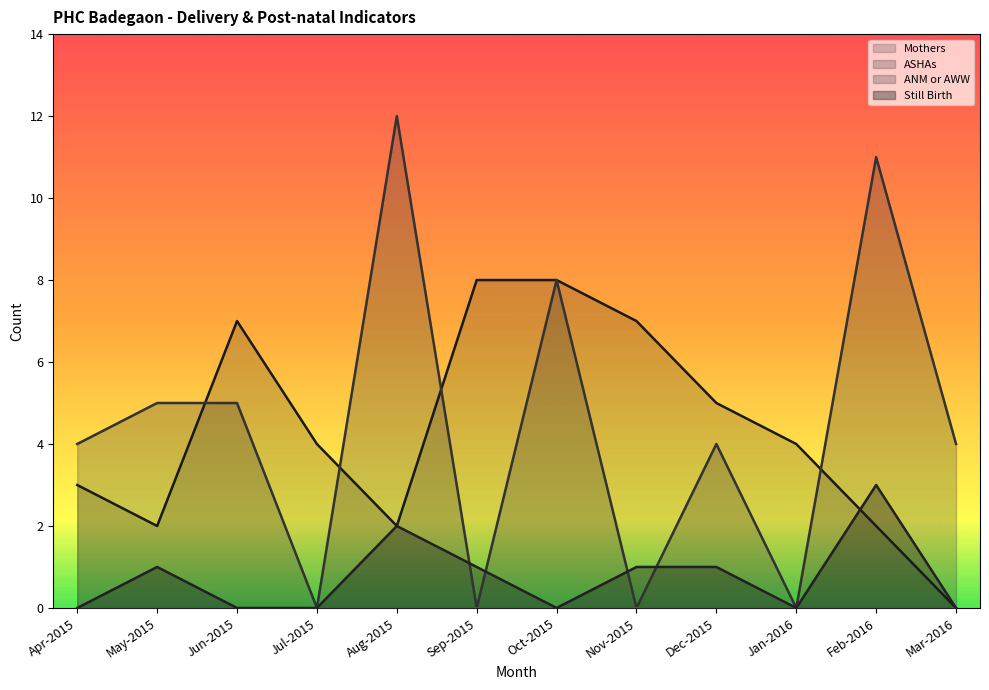

At which category does Still Birth reach its first local peak?

May-2015